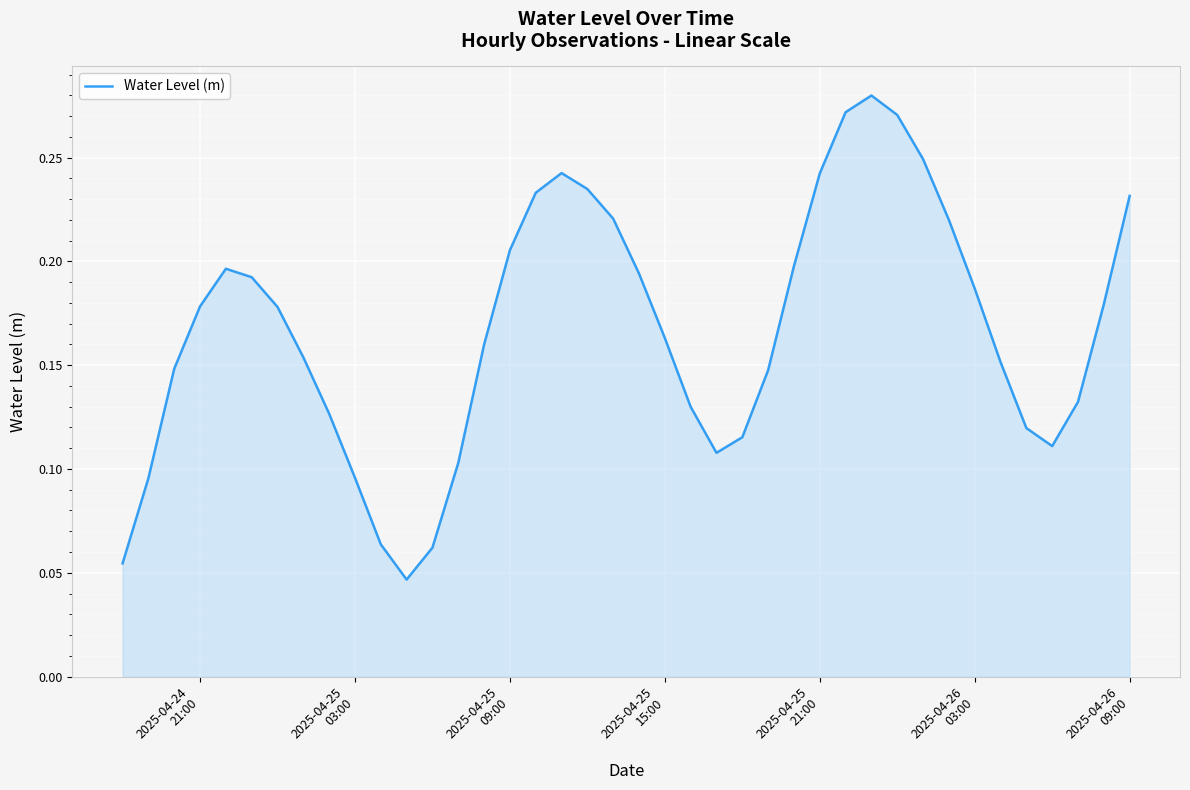

How many lines are shown in the chart?

1